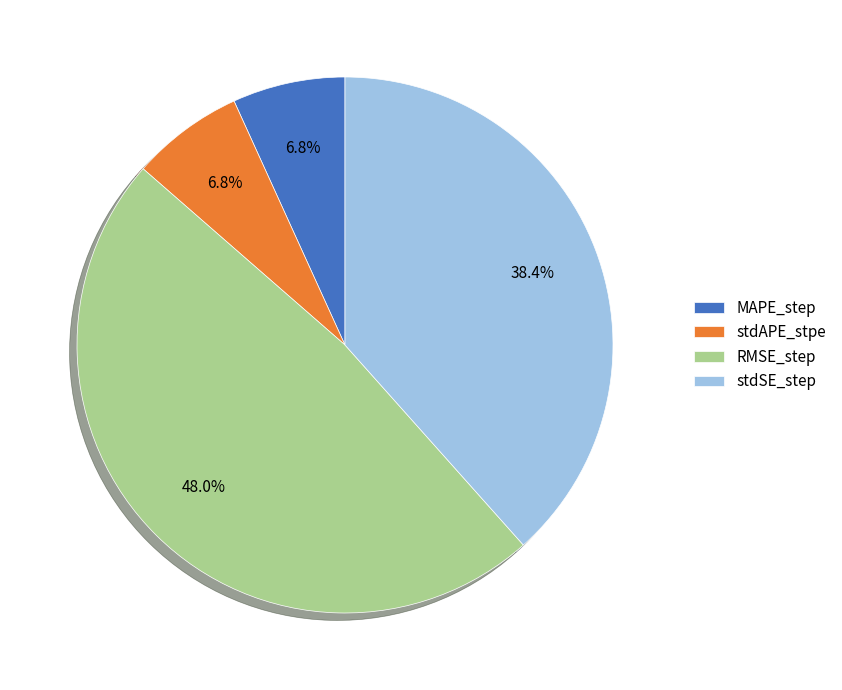

Which category has the biggest portion of the pie?

RMSE_step